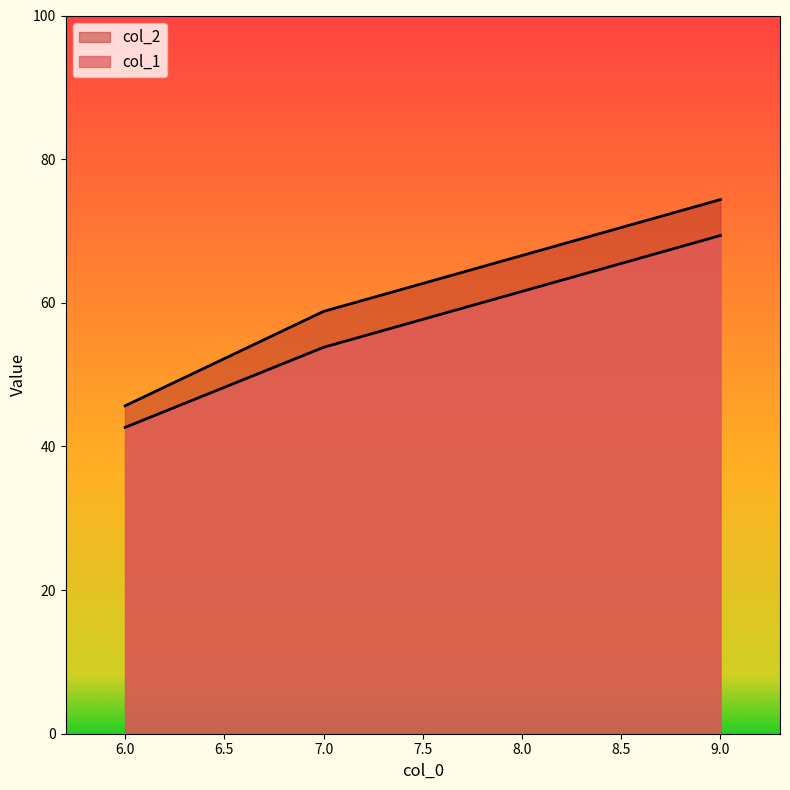

Reading right to left, list all the values displayed in this chart.

col_1: 9=69.4	7=53.8	6=42.6
col_2: 9=74.4	7=58.8	6=45.6